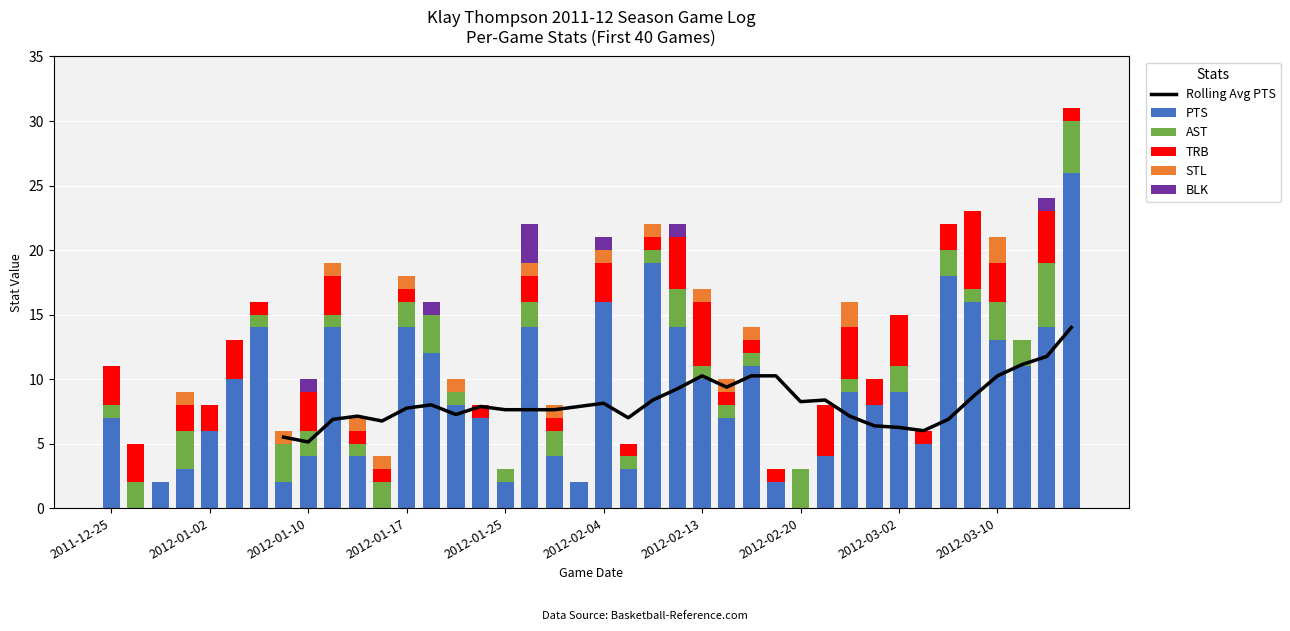

How many data points in PTS are less than 8?

19